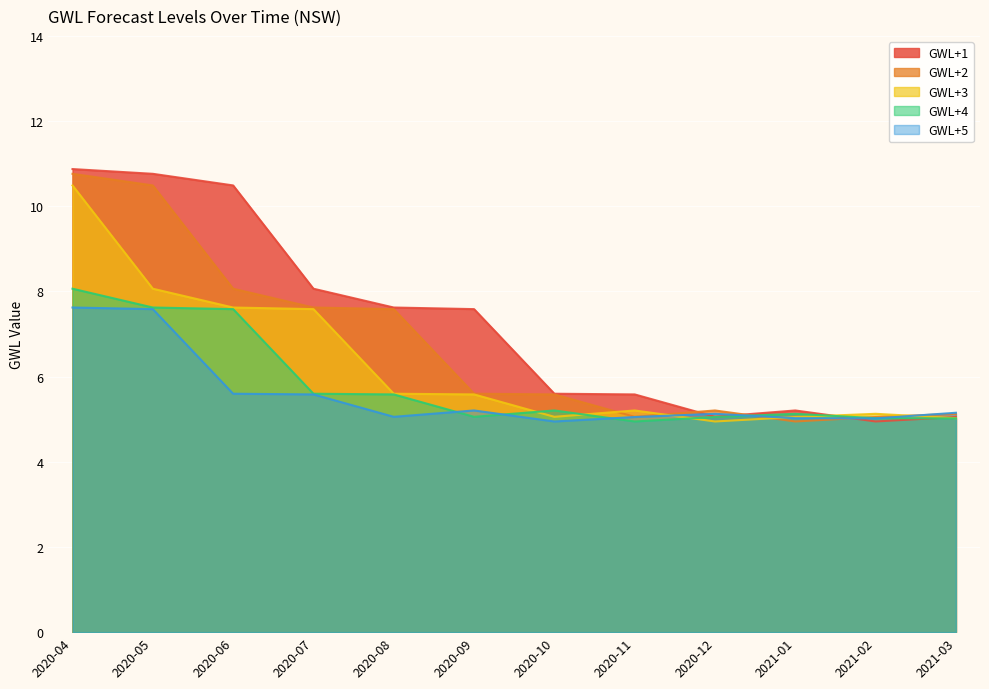

Read the GWL+4 value at 2020-11.

4.9